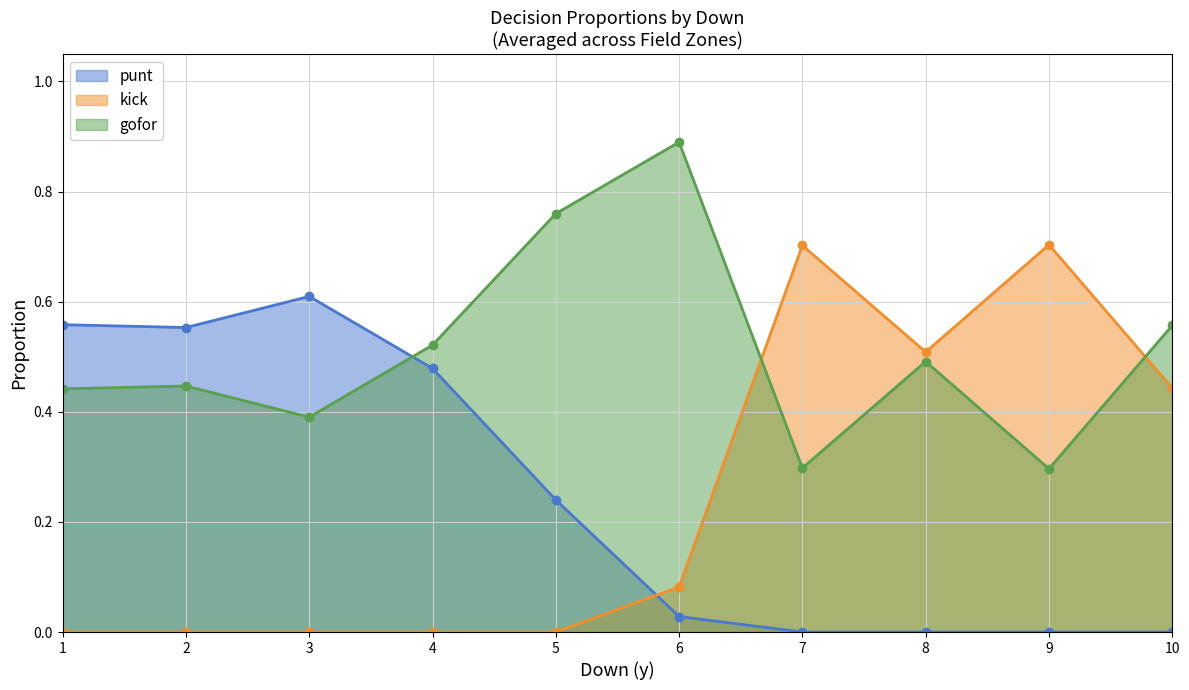

What is the difference between the kick values at 9 and 2?

0.7